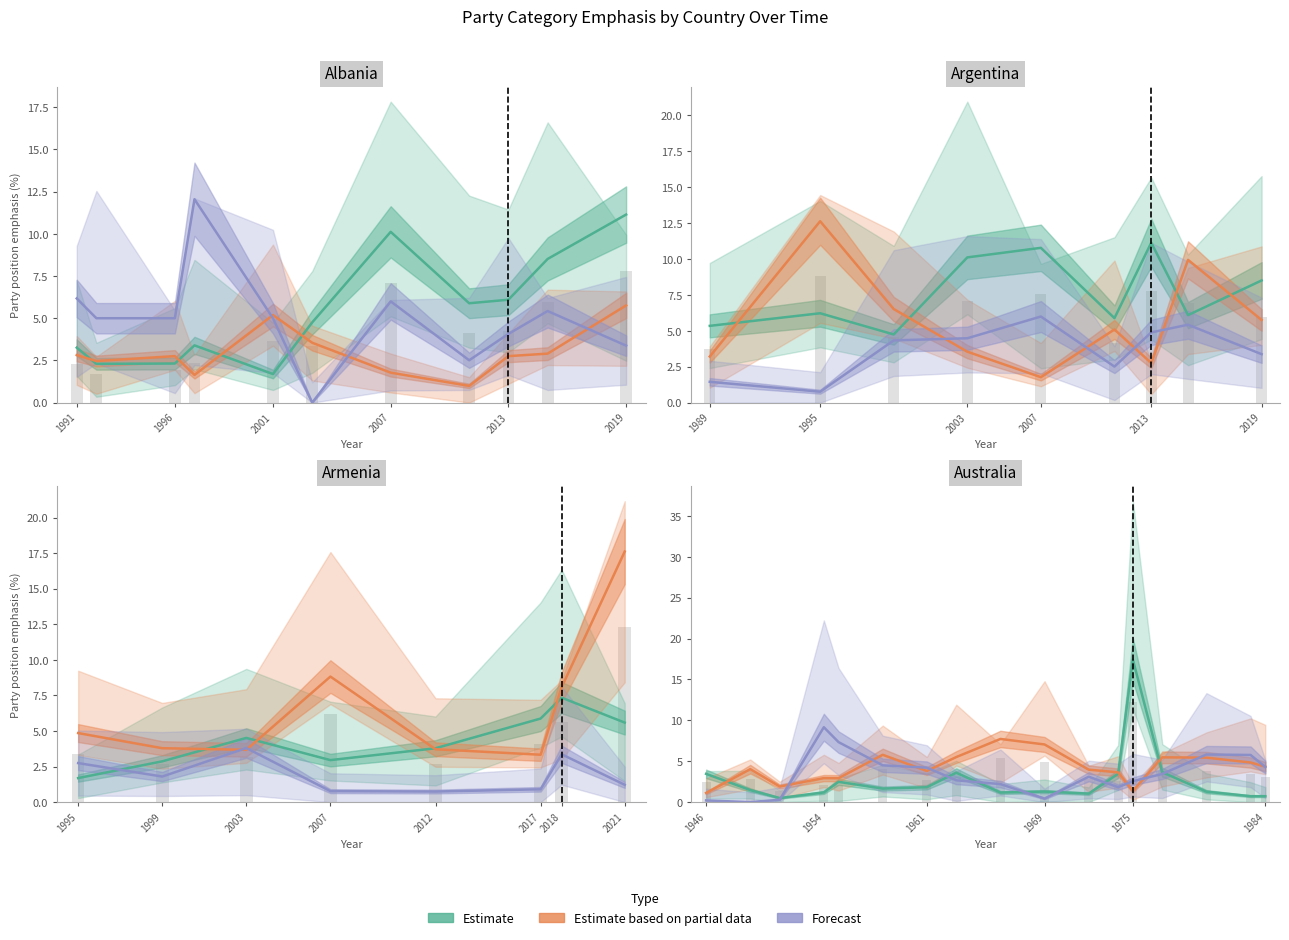

Where is Estimate nearest to the value 8?

13